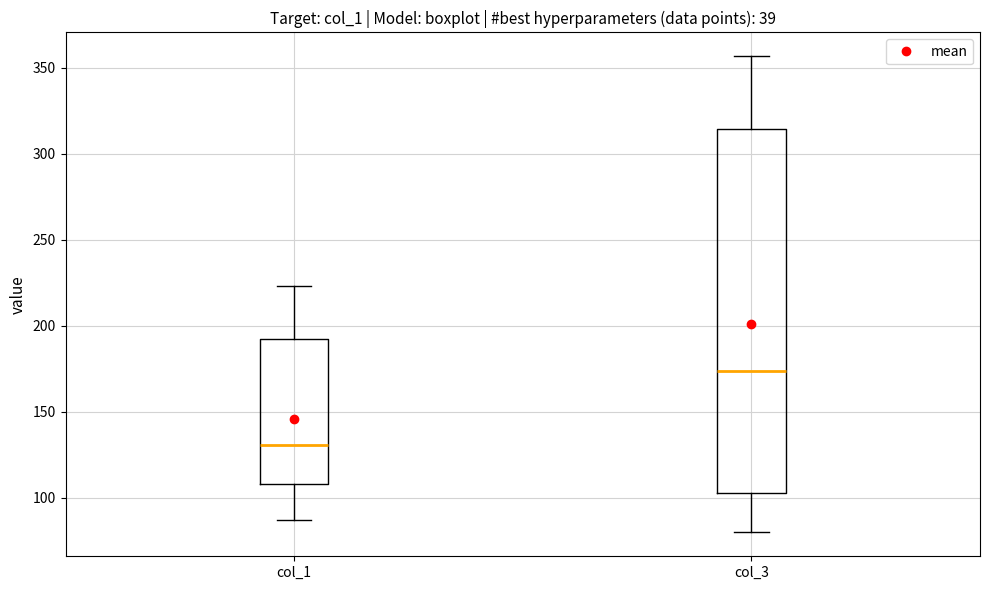

Which box is the tallest, from its lower edge to its upper edge?

col_3